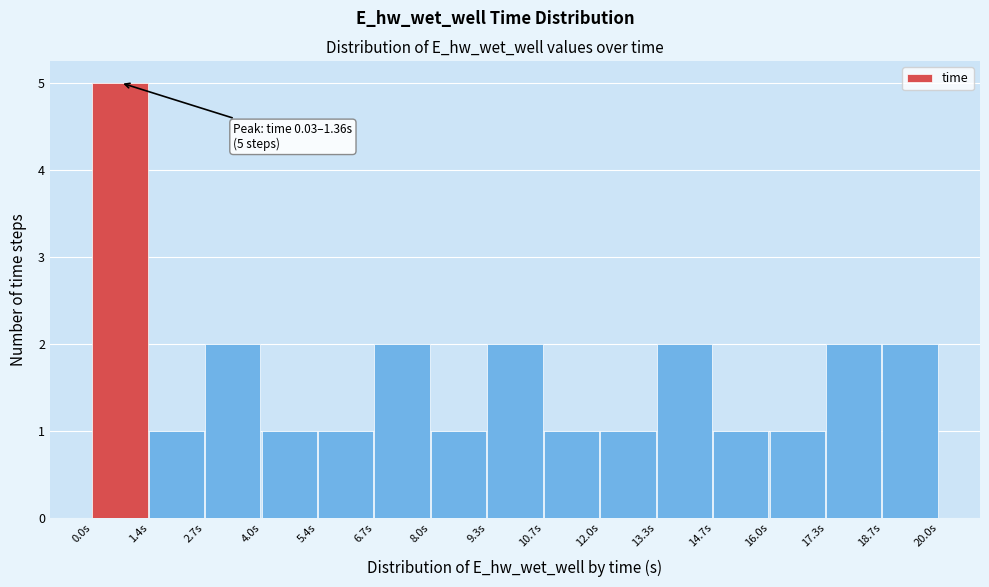

Which range on the x-axis has the tallest bar?

0.0 to 1.4